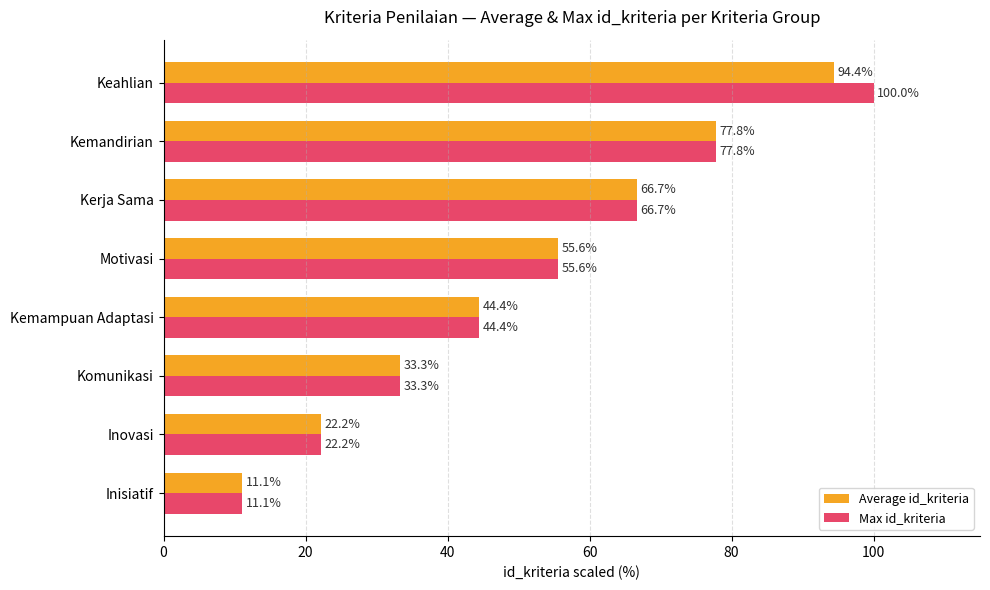

What is the difference between the maximum and minimum values in the Average id_kriteria series?

83.3